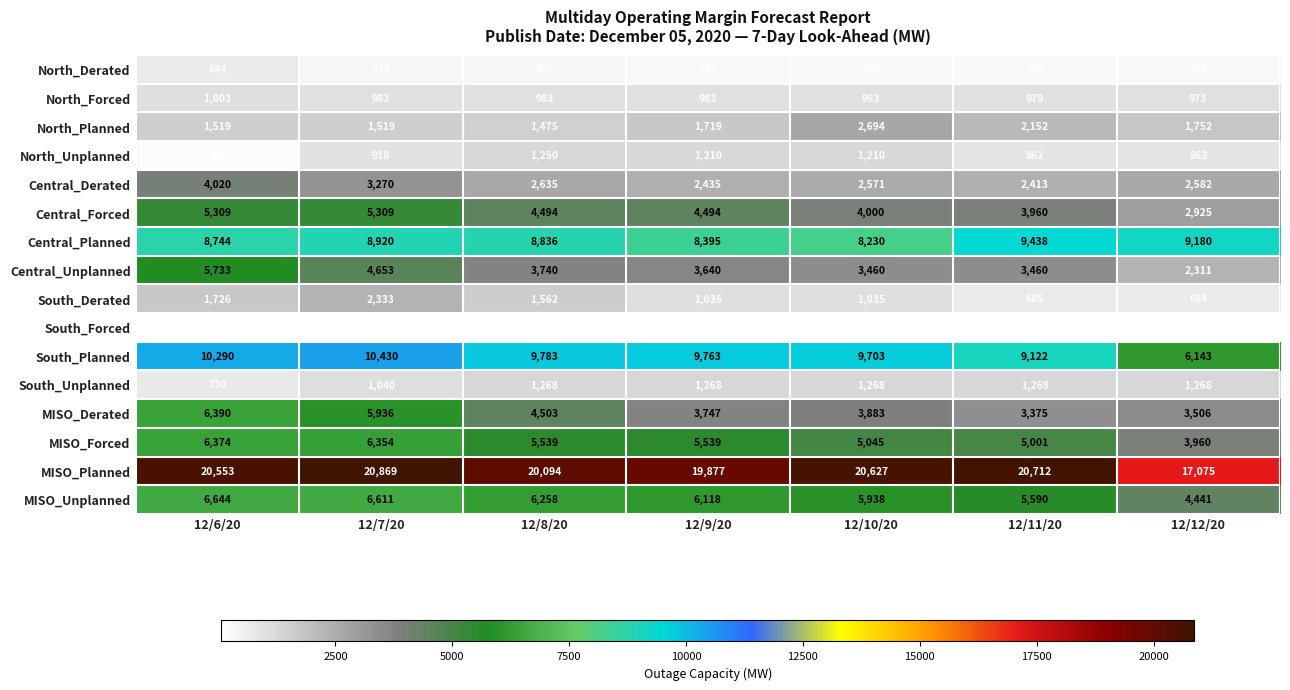

True or false: North_Unplanned has a value of 1210 at 12/9/20.

True